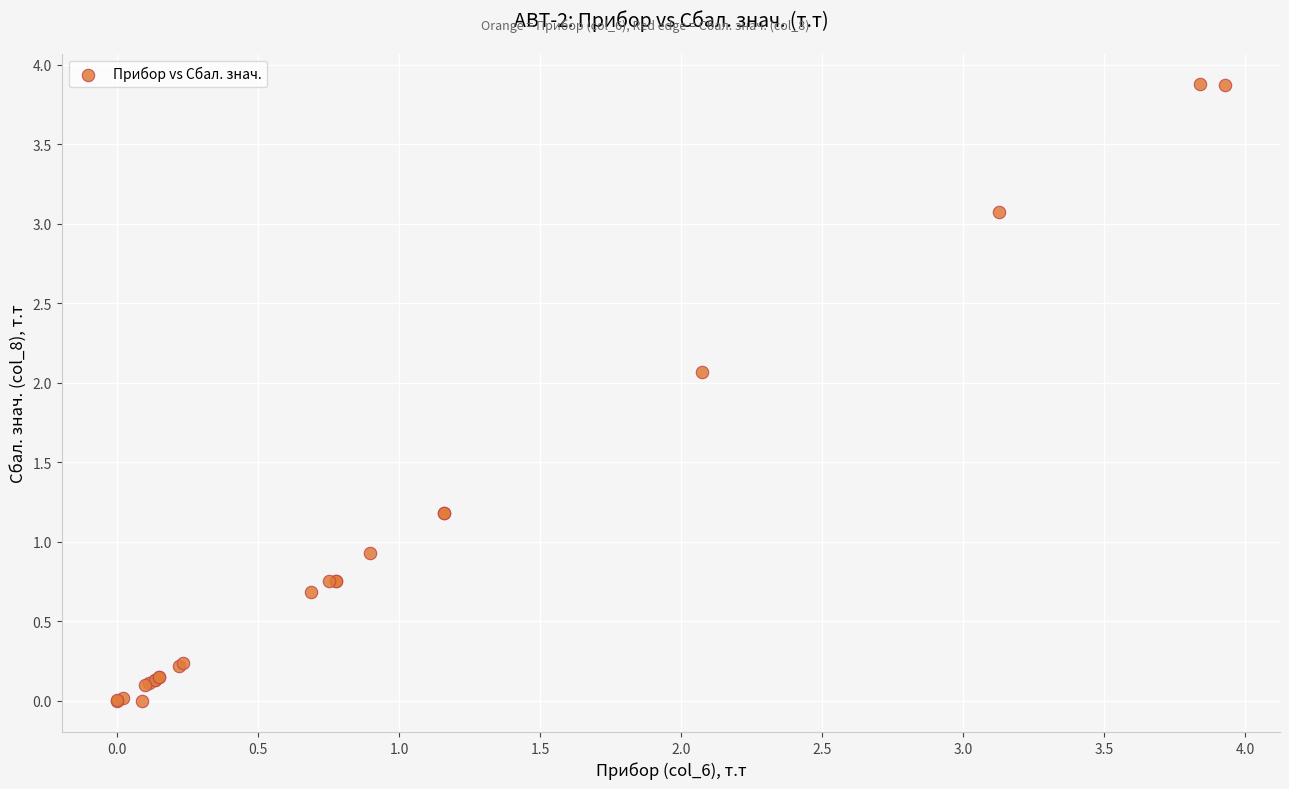

What Y value in the scatter plot is closest to 1?

0.9